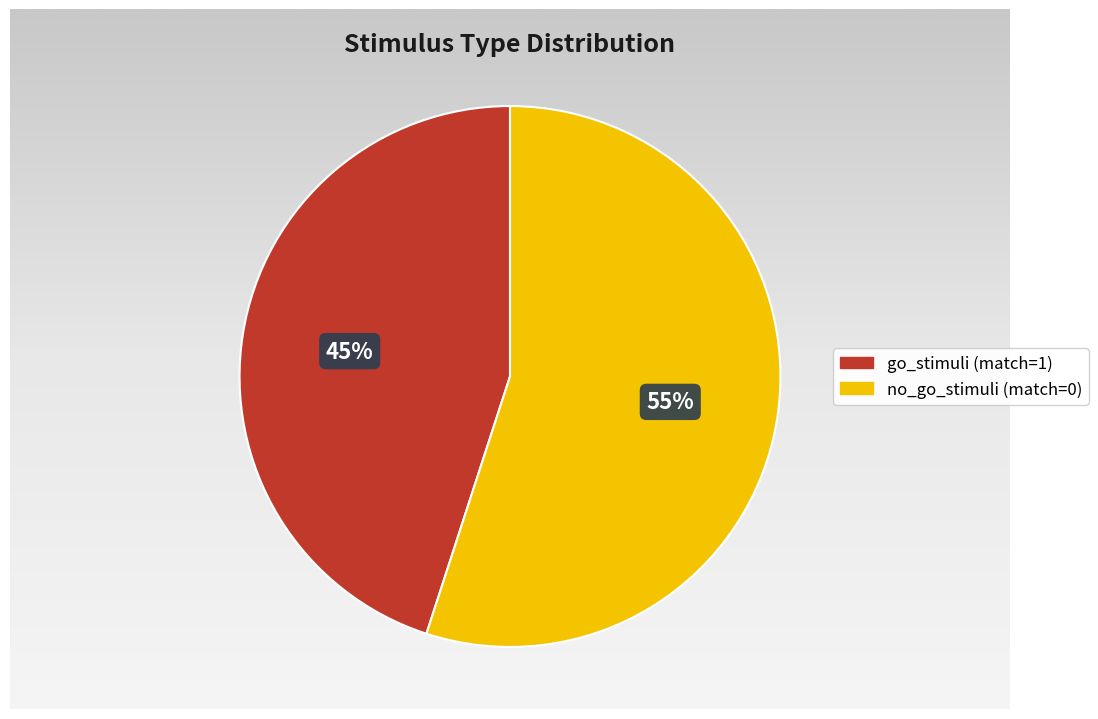

Approximately how many times larger is the value at go_stimuli (match=1) compared to no_go_stimuli (match=0)?

0.8